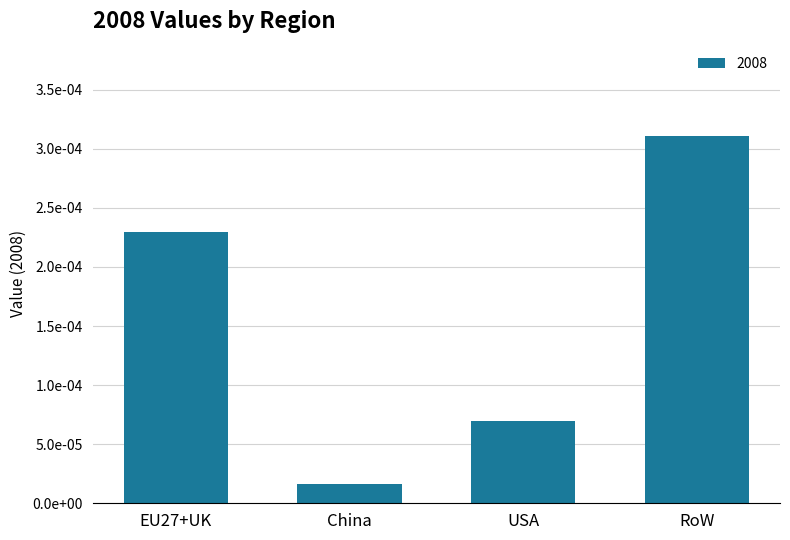

True or false: the data shows 0.0 at USA.

False